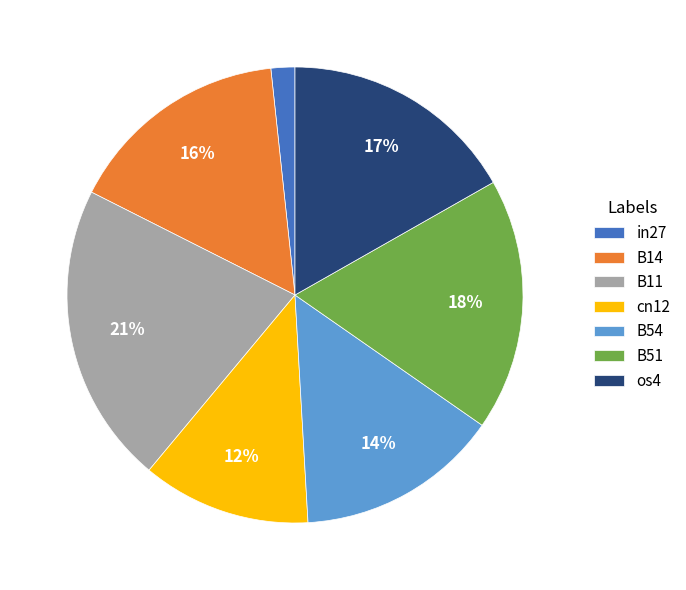

Does B11 represent more than half of the total?

No